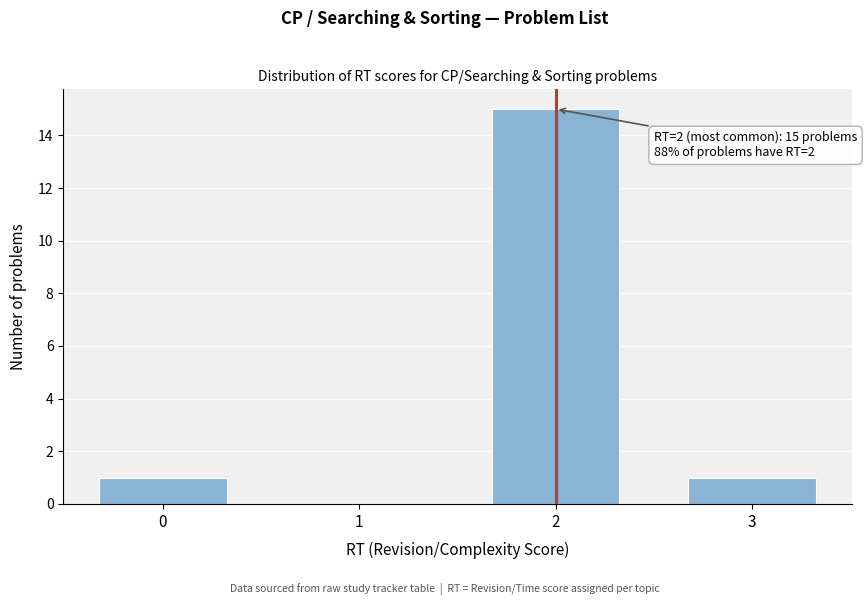

Reading right to left, what are all the values shown in this chart?

3=1	2=15	1=0	0=1